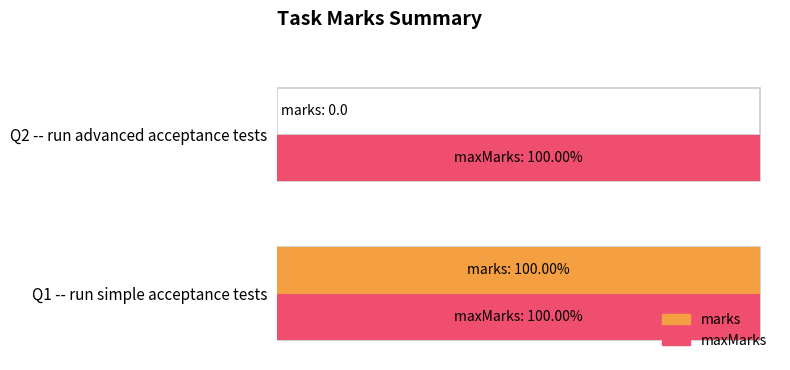

Which series changed the most between Q1 -- run simple acceptance tests and Q2 -- run advanced acceptance tests?

marks